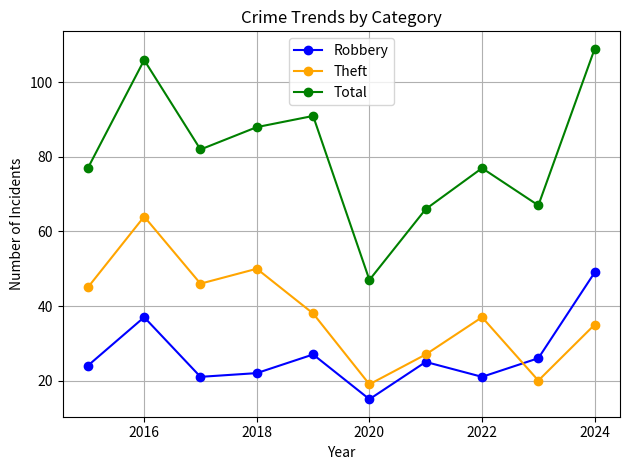

Rank the series by their maximum value, from highest to lowest.

Total, Theft, Robbery